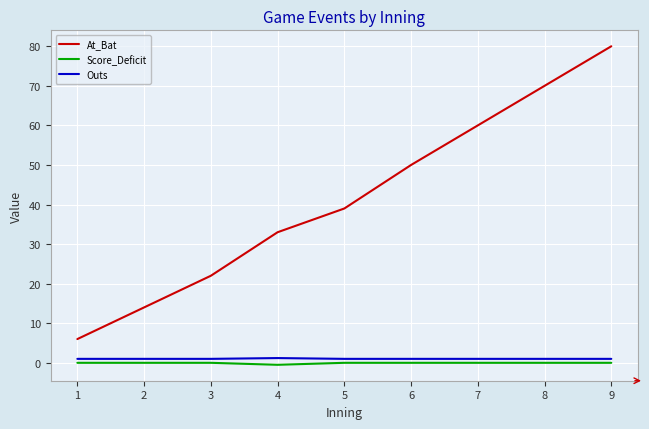

True or false: Score_Deficit and At_Bat cross at least once.

False